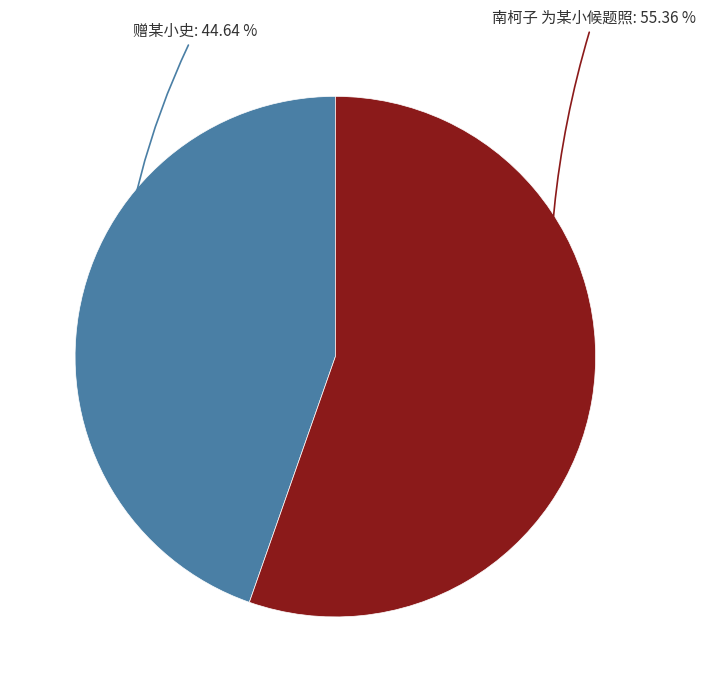

How many slices are in this pie chart?

2